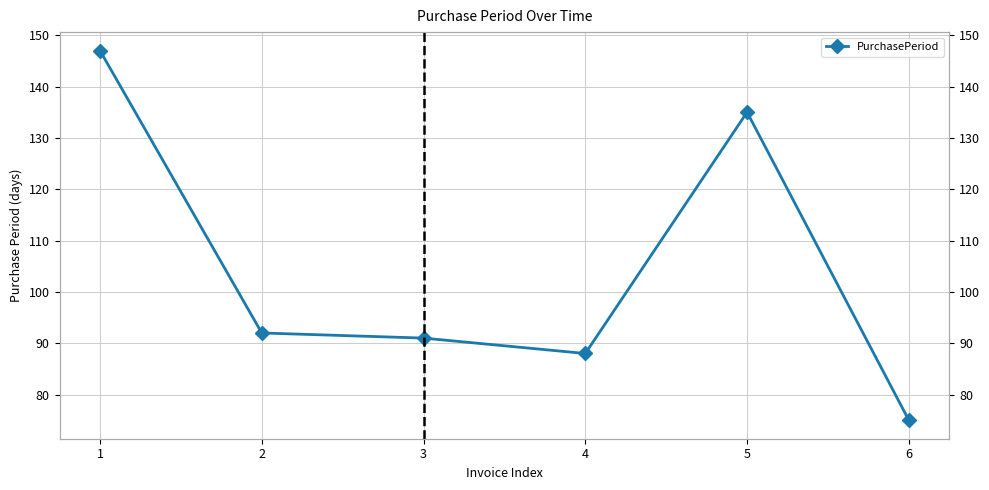

How many points are higher than both their immediate neighbors (excluding endpoints)?

1